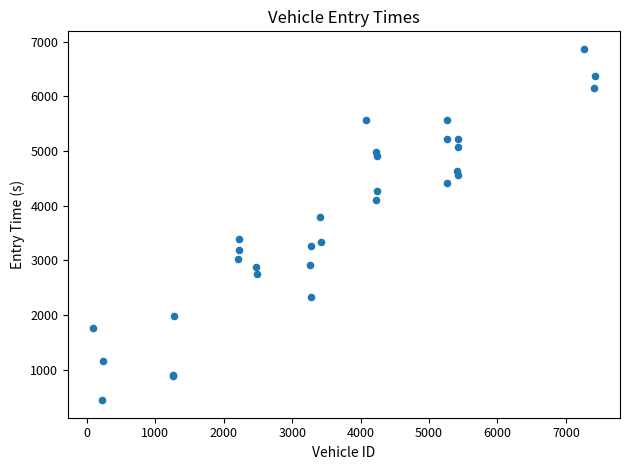

What Y value in the scatter plot is closest to 3654?

3785.9